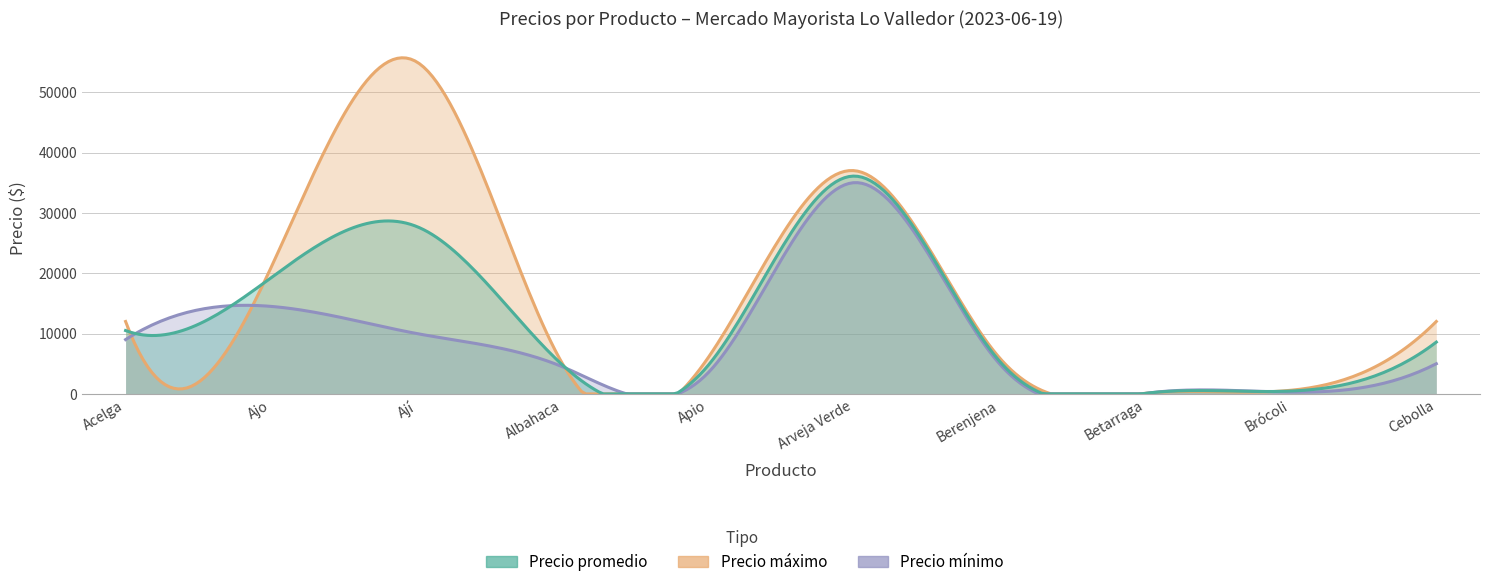

What is the greatest value displayed?

55000